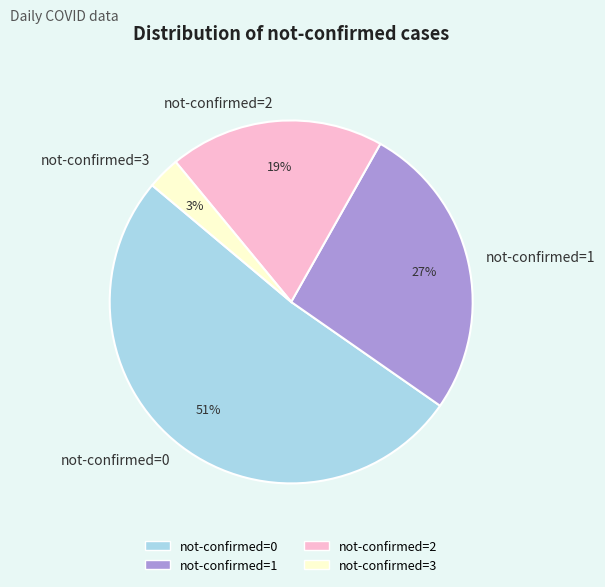

To the nearest percent, what is the average slice percentage?

25%